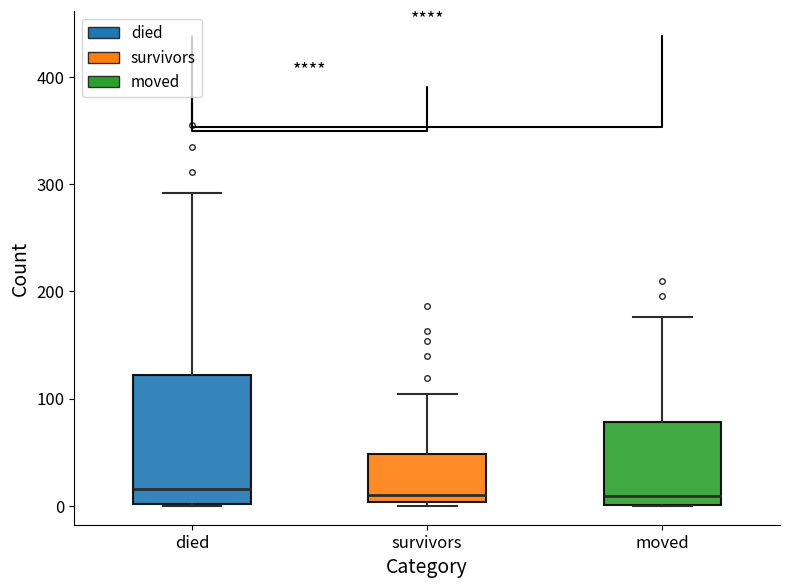

Comparing the boxes themselves (not the whiskers), which one is the tallest?

died